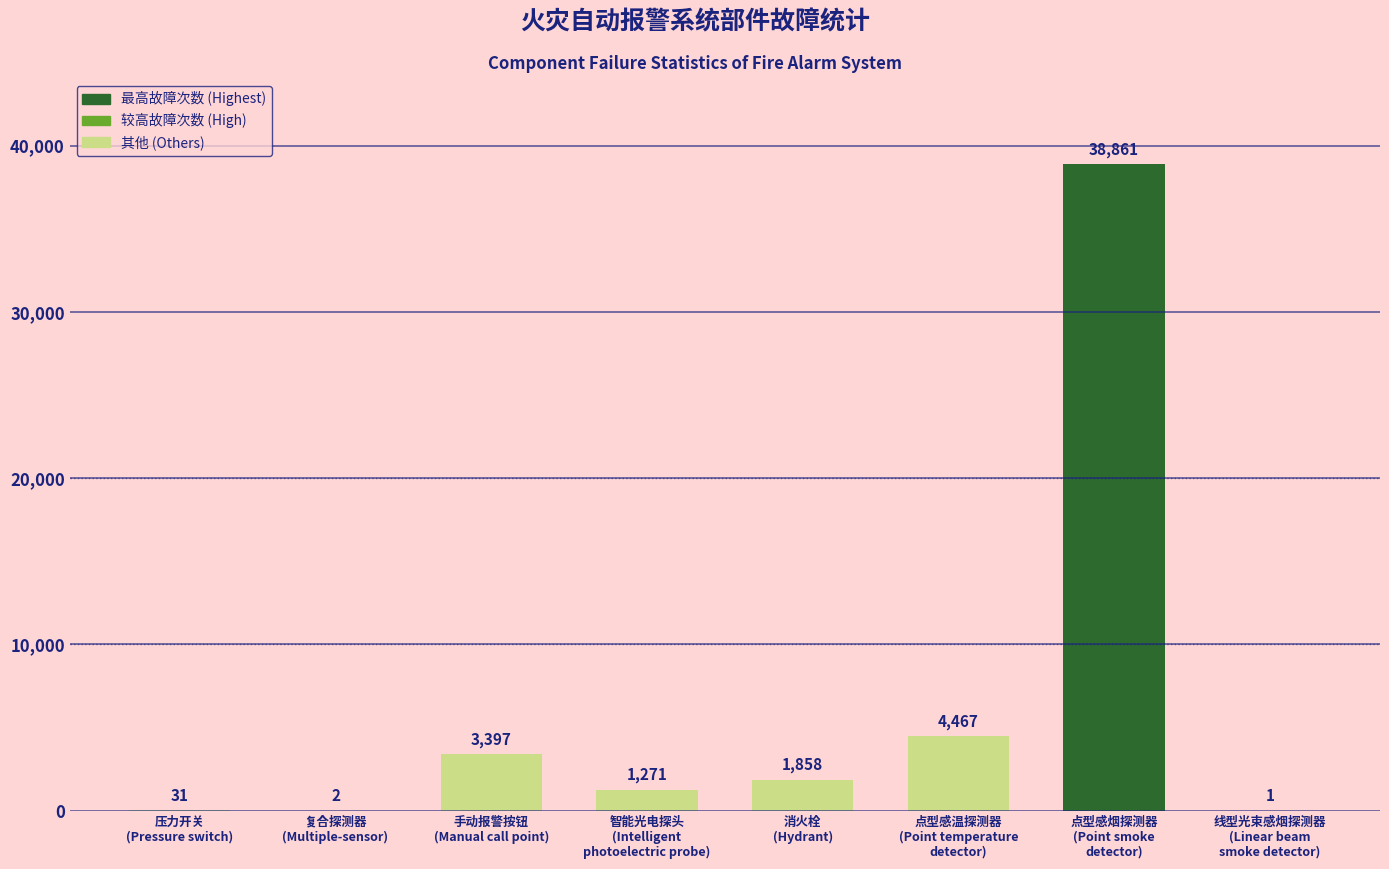

What is the difference between the values at 手动报警按钮
(Manual call point) and 点型感温探测器
(Point temperature
detector)?

1070